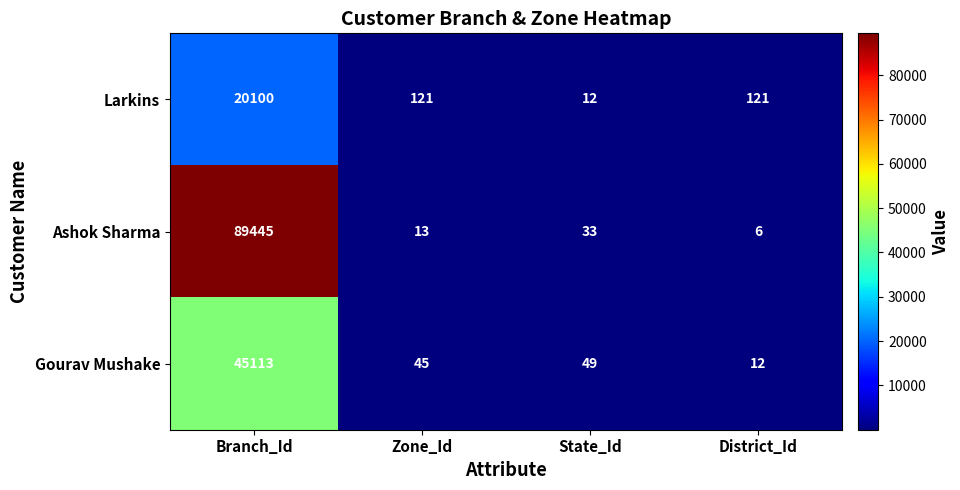

Rank the series by their average value, from highest to lowest.

Ashok Sharma, Gourav Mushake, Larkins